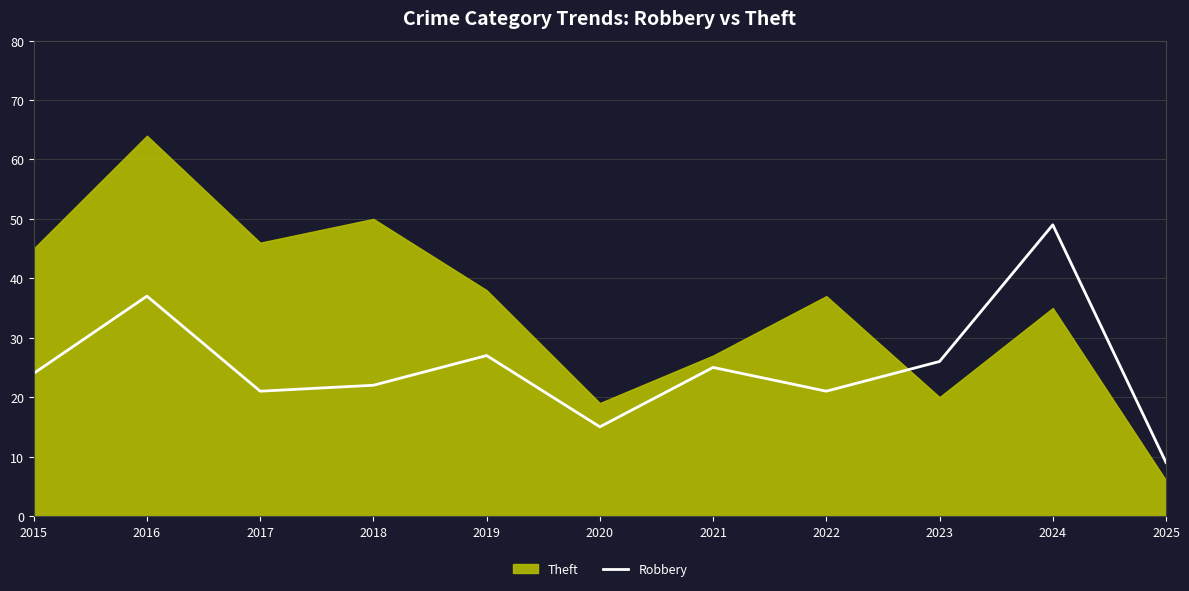

What is the difference between the values at 2015 and 2024?

25